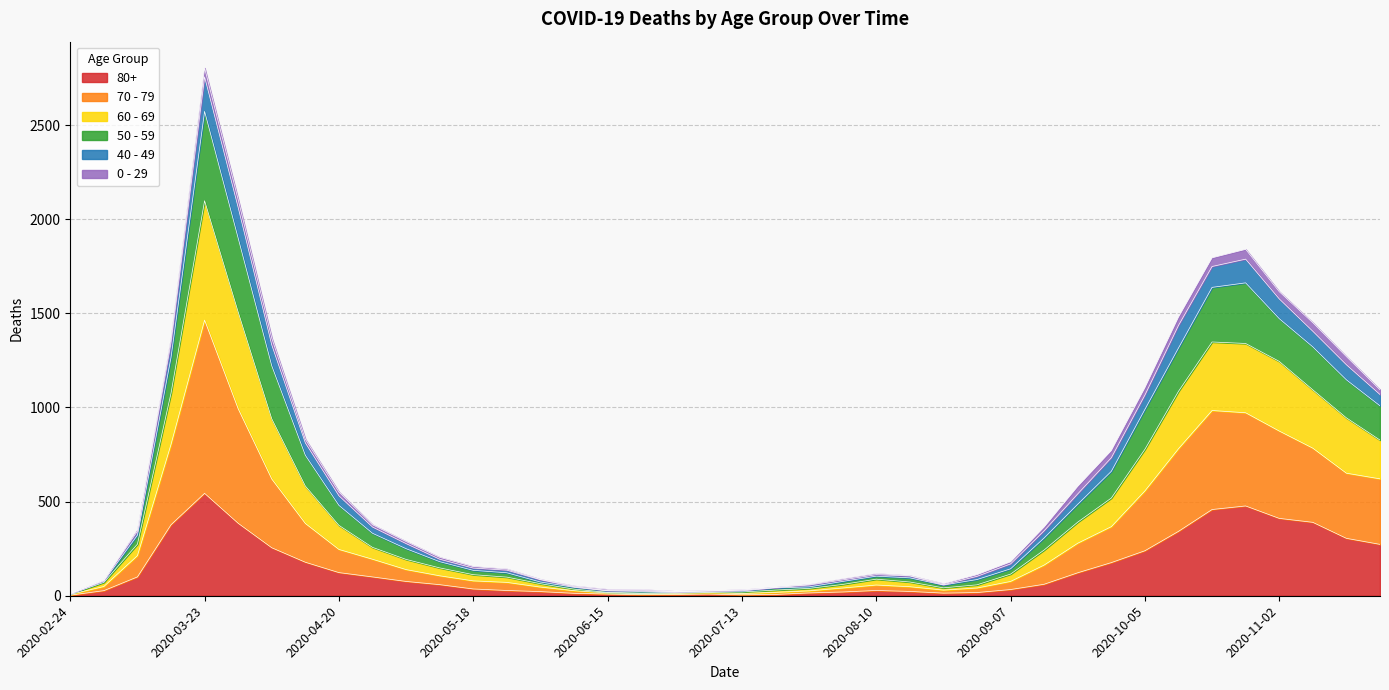

At which category is the sum across all series the highest?

2020-03-23